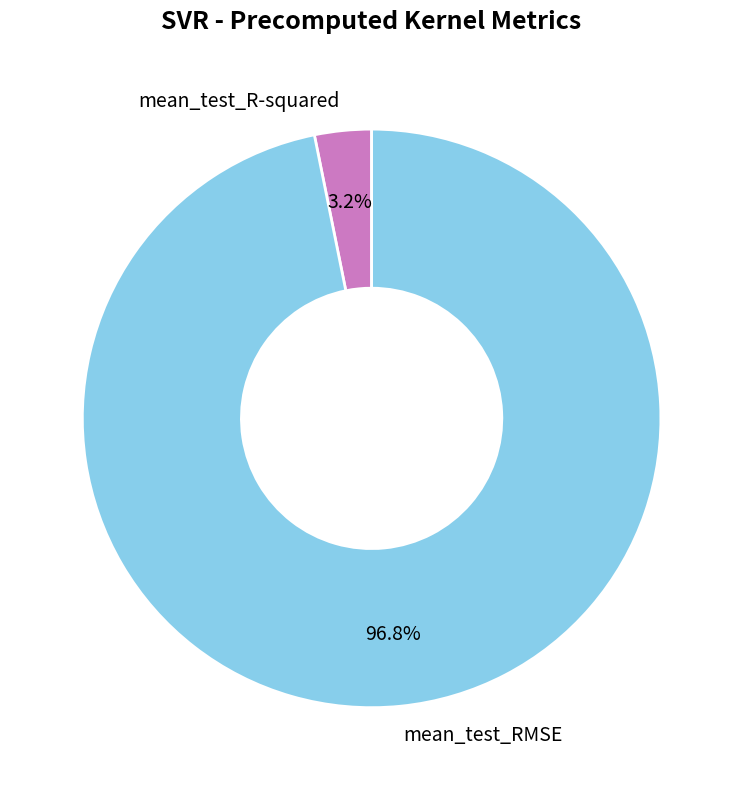

Rank the categories by value from highest to lowest.

mean_test_RMSE, mean_test_R-squared